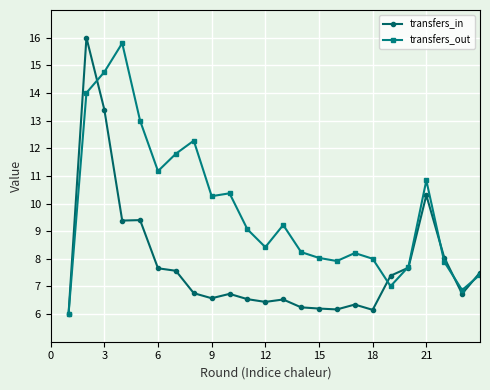

What is the value of the transfers_in point at the 6th from the left?

7.7